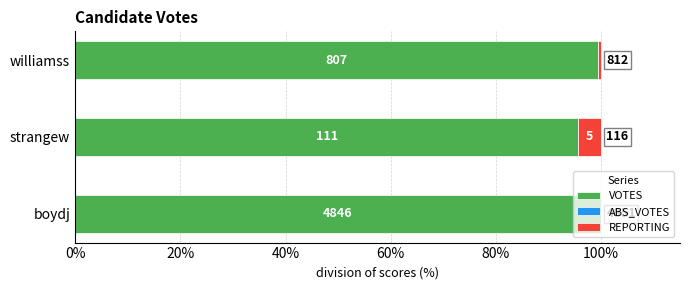

What are all the series names shown in the legend?

VOTES, ABS_VOTES, REPORTING